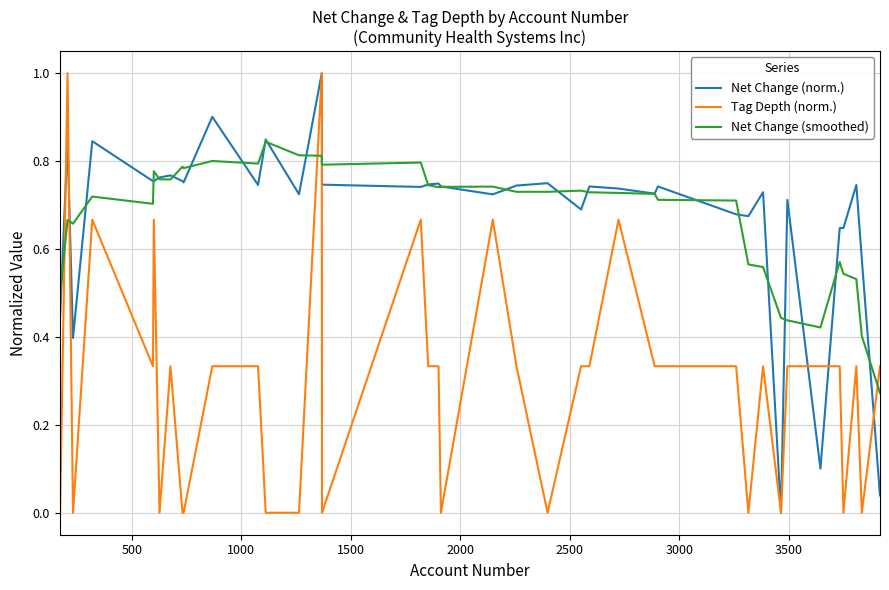

True or false: Net Change (smoothed) and Tag Depth (norm.) intersect in this chart.

True